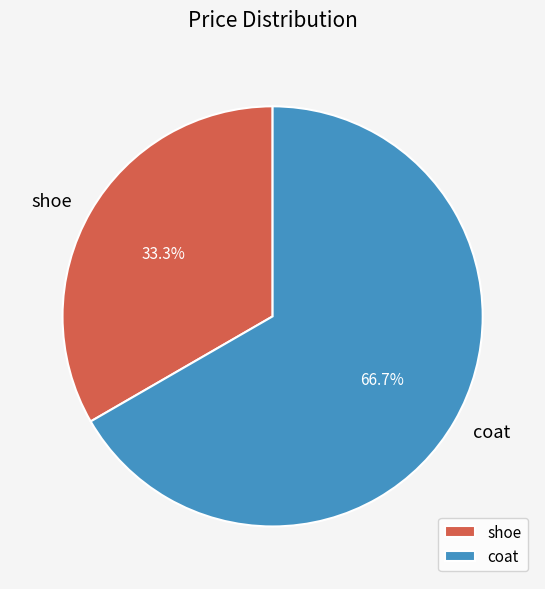

Is it true that coat is 76% of the pie?

False